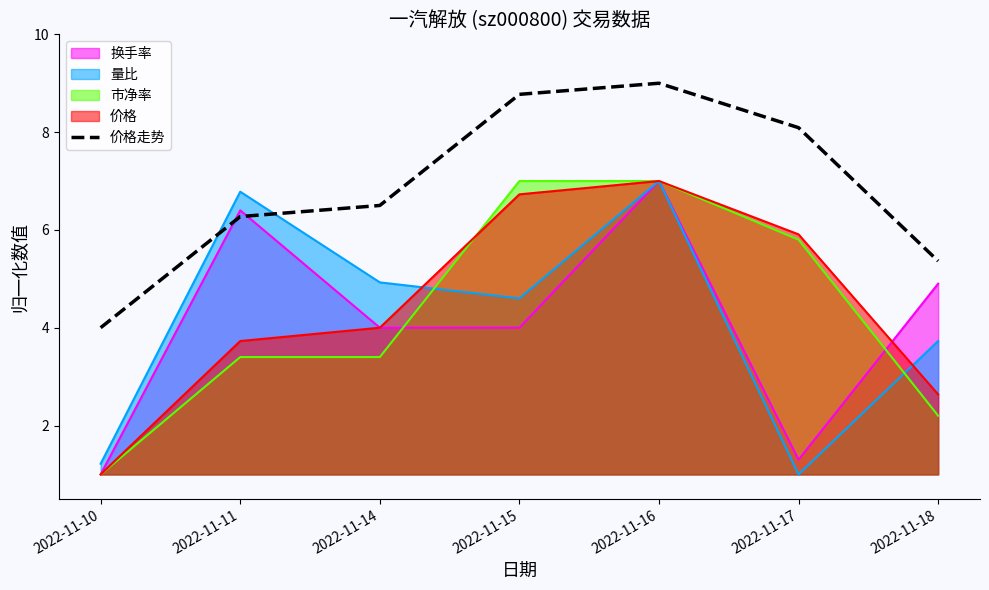

What is the value of the 7th point from the left?

5.4